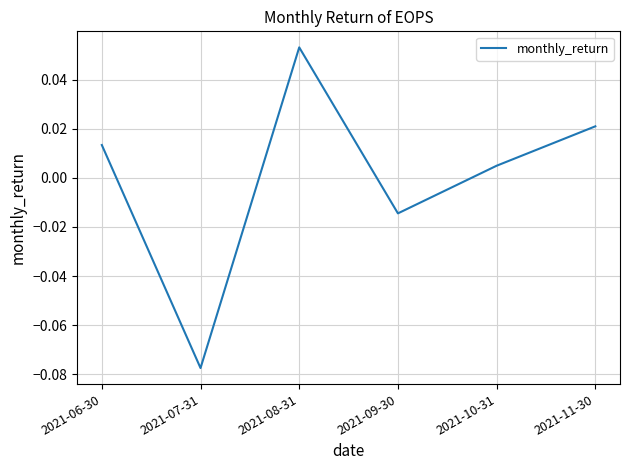

How many categories are shown in the chart?

6